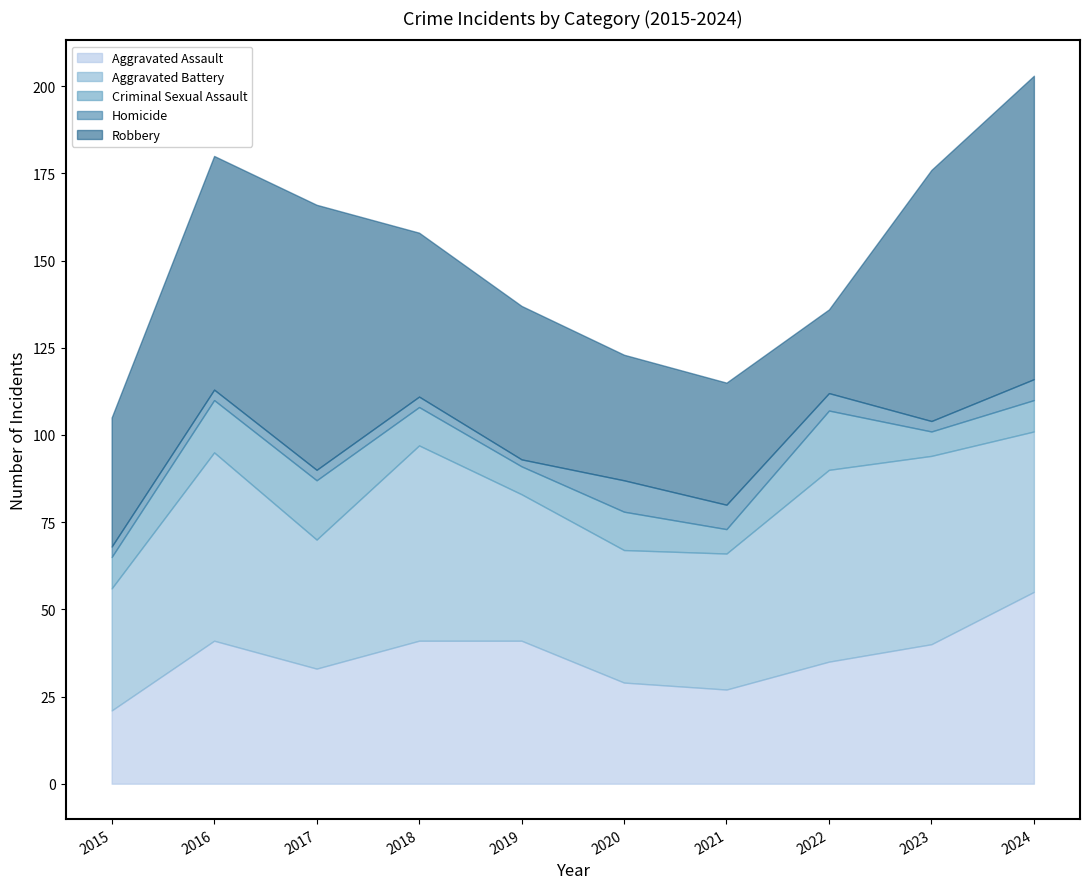

The Aggravated Assault series shows 41 at 2018. True or false?

True